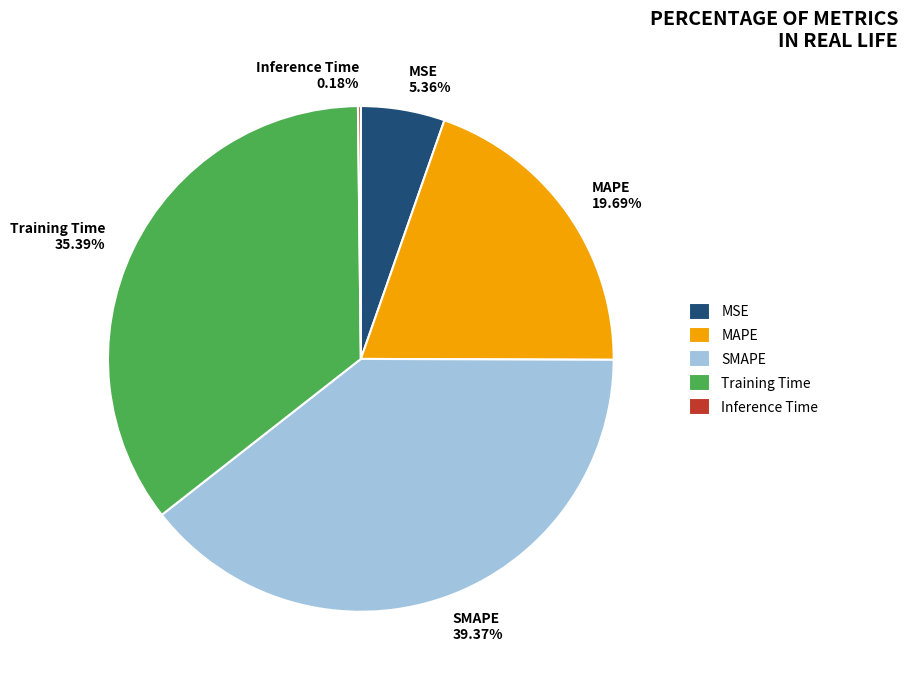

The MSE slice represents 1% of the pie. True or false?

False